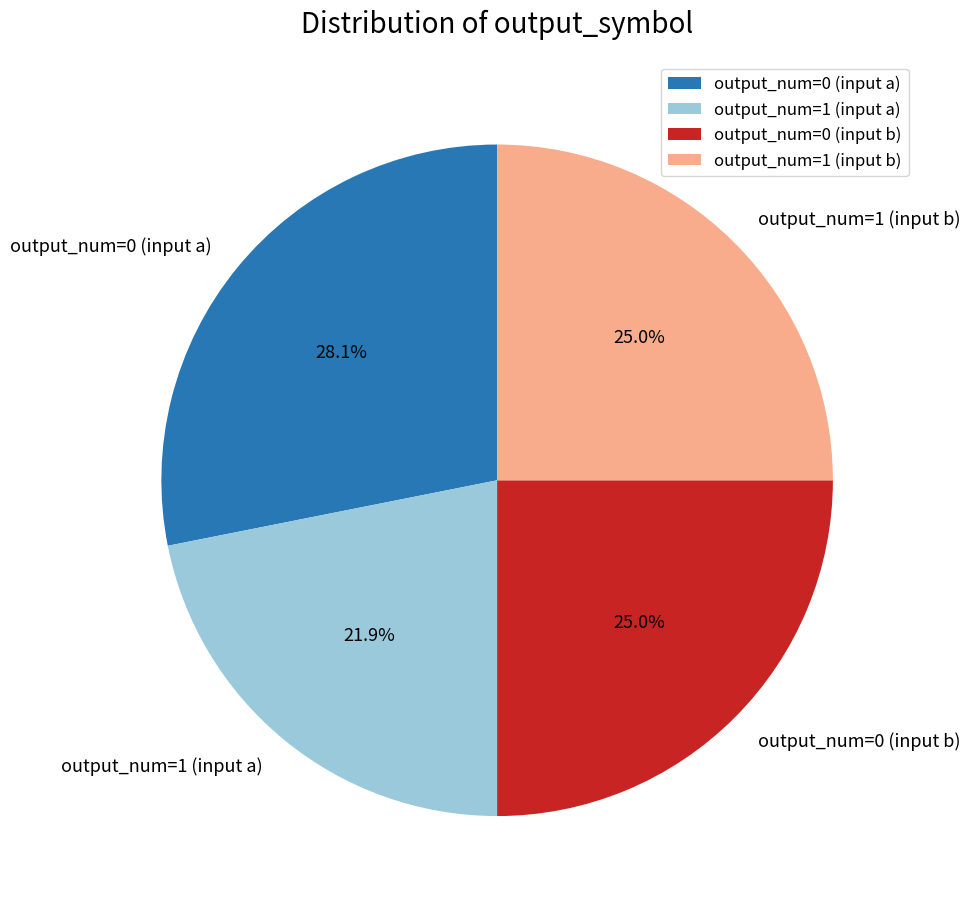

What percentage is NOT represented by output_num=1 (input b)?

75.0%